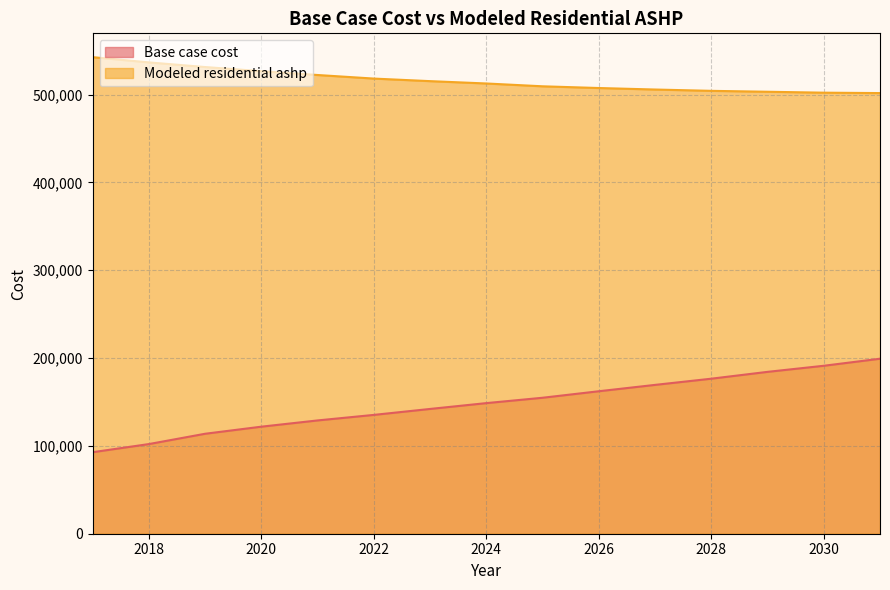

What is the smallest value displayed?

92798.8